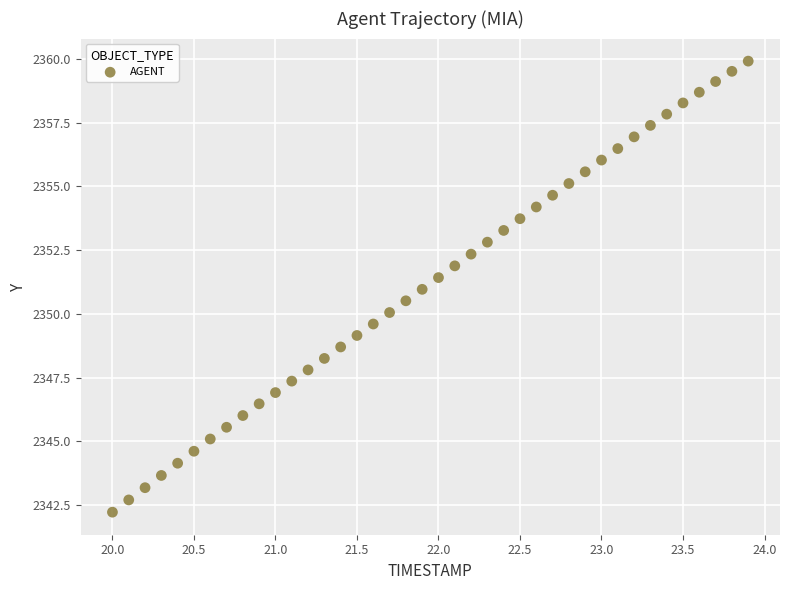

What is the range of Y values (max minus min)?

17.7